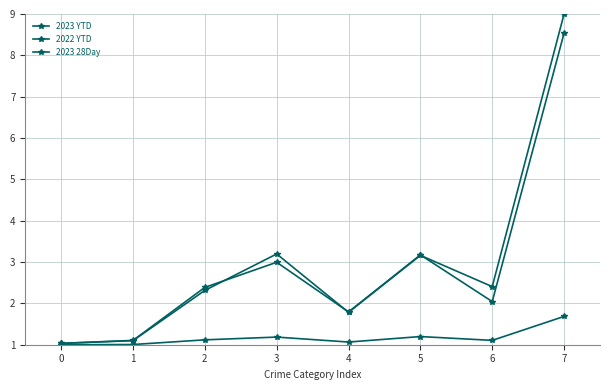

What is the smallest value displayed?

1.0